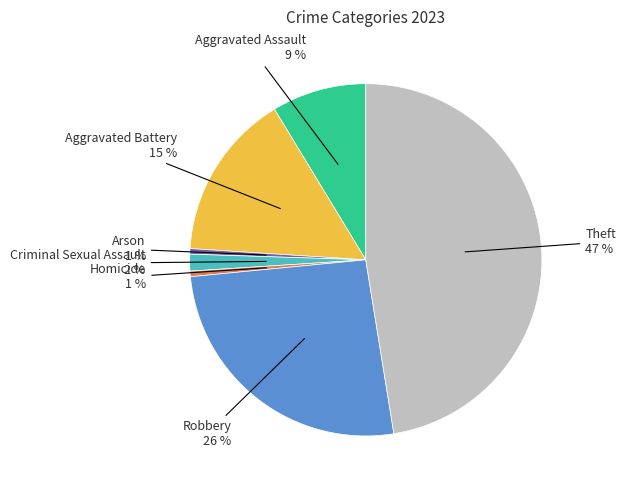

Is there a majority slice in this chart?

No